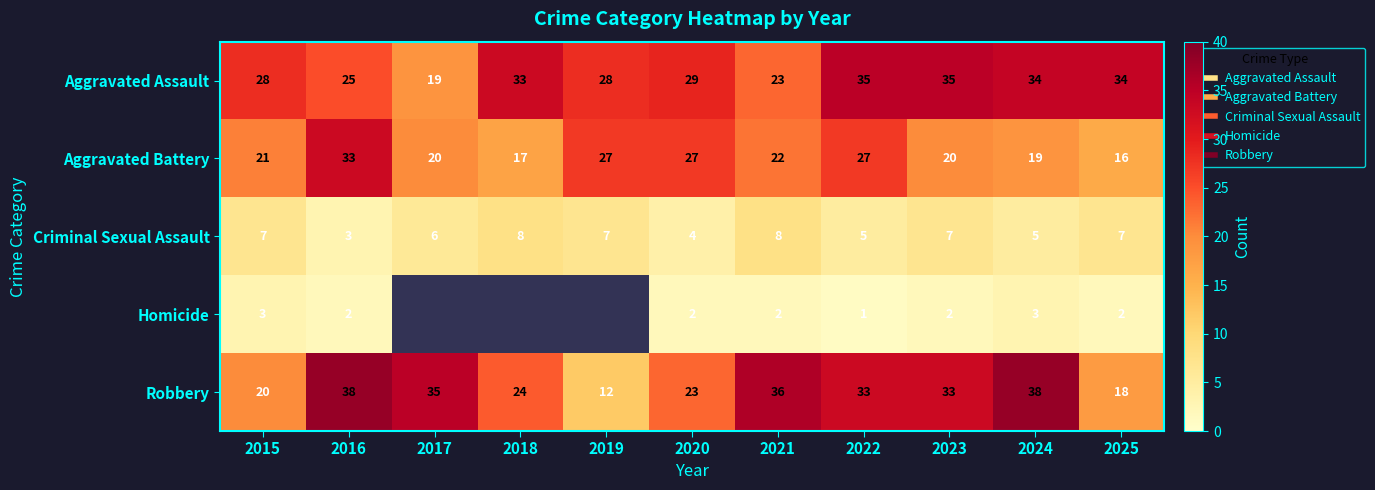

The value of Robbery at 2023 is 13. True or false?

False